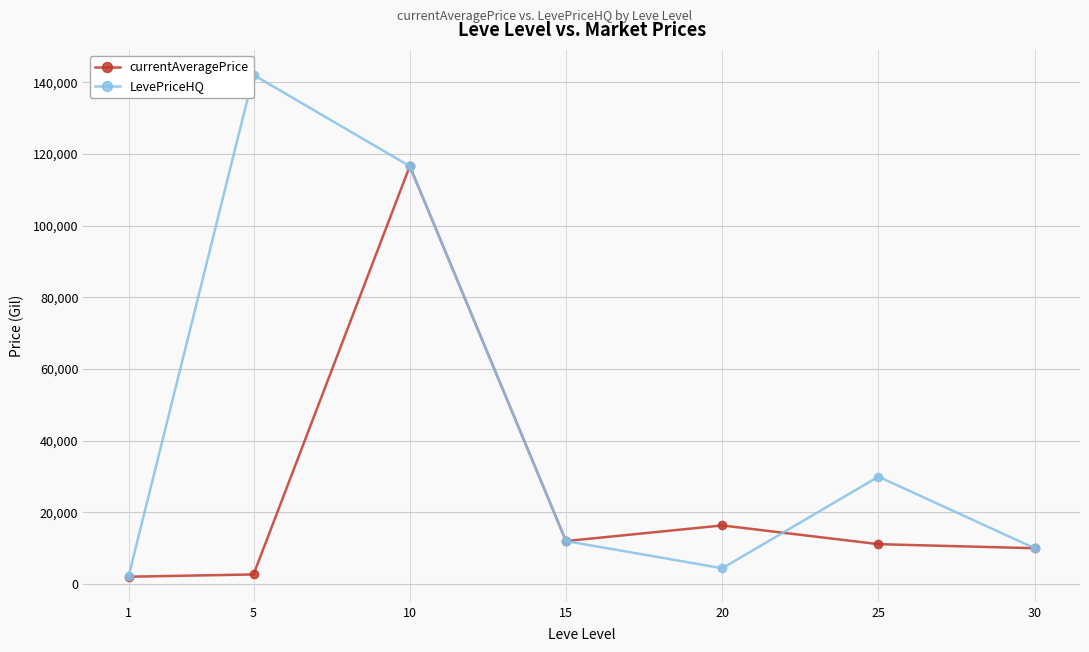

Which series has the largest total across all categories?

LevePriceHQ